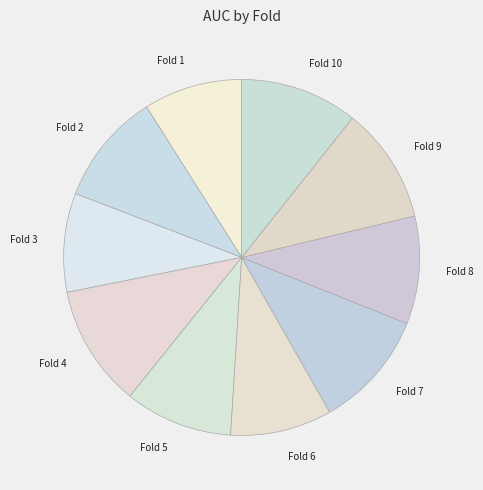

The Fold 10 slice represents 11% of the pie. True or false?

True